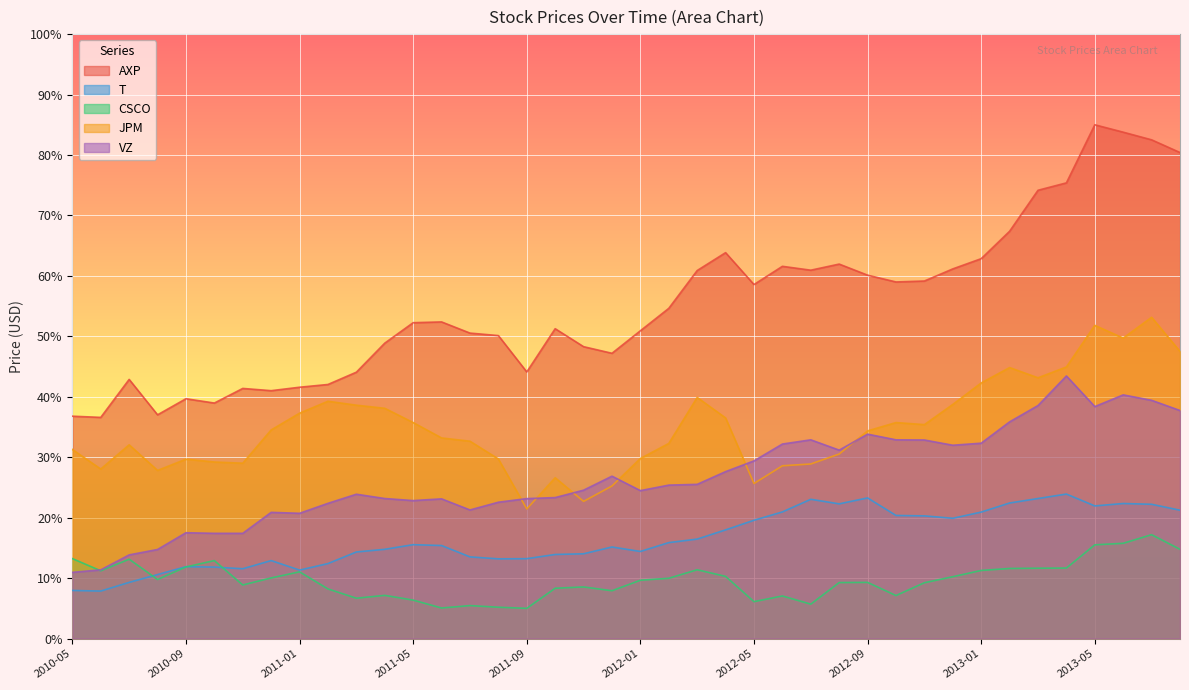

Reading left to right, list all the values displayed in this chart.

AXP: 36.8	36.6	42.9	37.0	39.7	39.0	41.4	41.0	41.6	42.0	44.1	48.9	52.3	52.4	50.5	50.1	44.1	51.3	48.3	47.2	50.9	54.6	60.9	63.8	58.6	61.6	60.9	62.0	60.1	59.0	59.2	61.2	62.8	67.4	74.2	75.4	85.0	83.8	82.5	80.4
T: 8.0	7.9	9.3	10.6	11.9	11.8	11.6	12.9	11.3	12.4	14.3	14.8	15.5	15.4	13.5	13.2	13.2	13.9	14.0	15.2	14.4	15.9	16.5	18.0	19.6	21.0	23.0	22.3	23.3	20.4	20.3	19.9	20.9	22.4	23.2	23.9	21.9	22.3	22.2	21.2
CSCO: 13.2	11.2	13.1	9.8	11.9	12.9	8.9	10.0	11.0	8.2	6.7	7.1	6.4	5.1	5.5	5.2	5.0	8.3	8.5	7.9	9.6	10.0	11.4	10.3	6.1	7.0	5.7	9.3	9.3	7.1	9.2	10.2	11.3	11.6	11.6	11.7	15.5	15.8	17.2	14.8
JPM: 31.3	28.0	32.1	27.8	29.7	29.2	29.0	34.5	37.3	39.3	38.6	38.1	35.7	33.2	32.7	29.7	21.4	26.6	22.7	25.2	29.8	32.3	39.9	36.5	25.7	28.6	28.9	30.5	34.4	35.7	35.4	38.7	42.3	44.8	43.1	44.9	51.8	49.7	53.2	47.5
VZ: 11.0	11.4	13.8	14.7	17.5	17.4	17.4	20.9	20.7	22.4	23.9	23.2	22.8	23.1	21.3	22.6	23.2	23.3	24.5	26.9	24.5	25.4	25.5	27.6	29.4	32.2	32.9	31.2	33.8	32.9	32.9	32.0	32.3	35.9	38.6	43.4	38.4	40.3	39.4	37.7